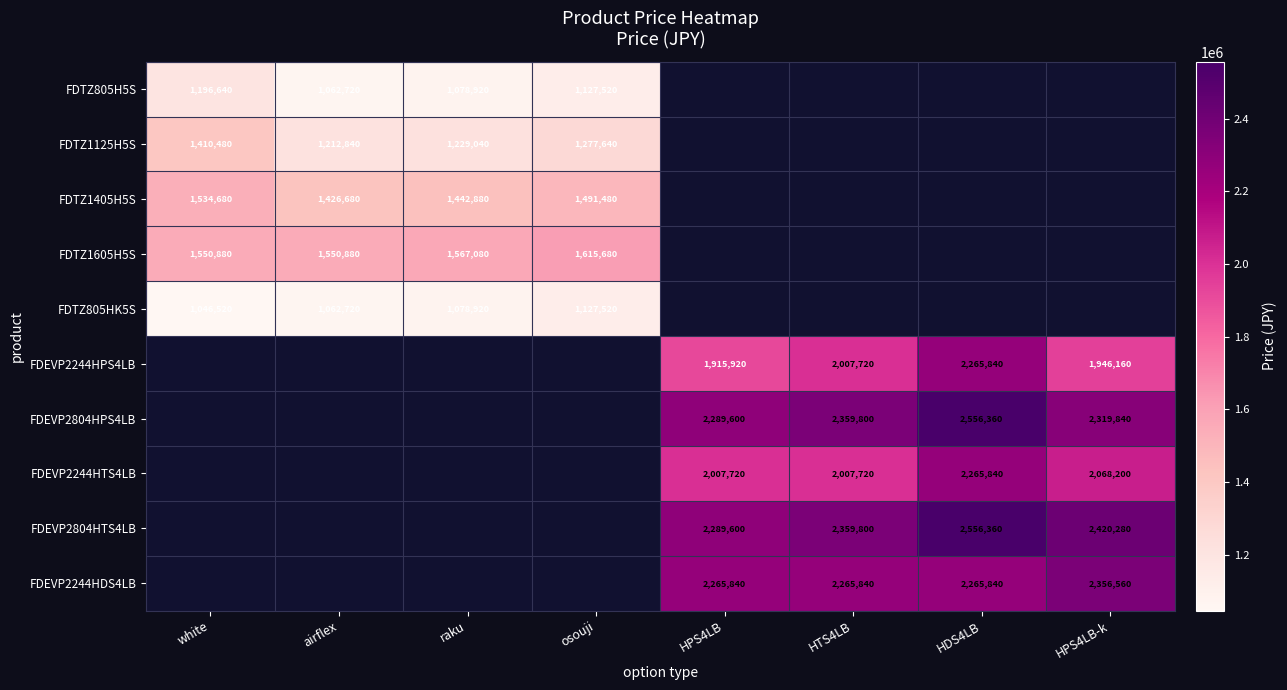

The FDEVP2244HTS4LB series shows 2068200 at HPS4LB-k. True or false?

True